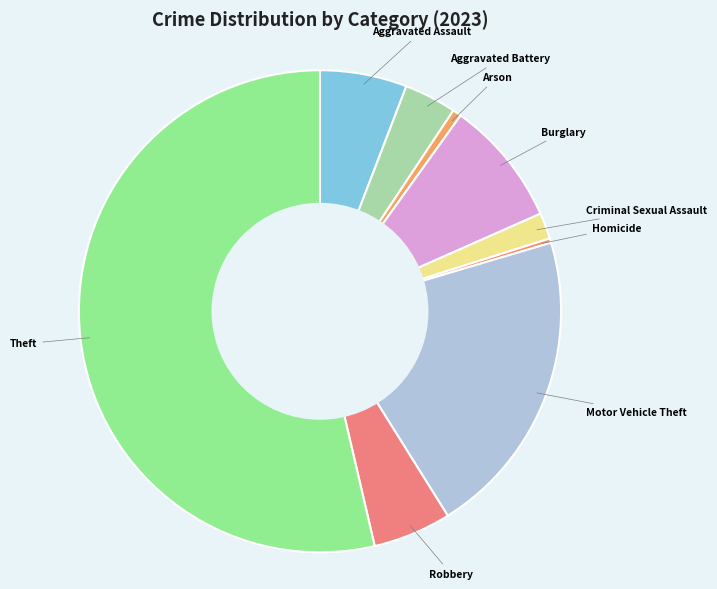

What is the smallest slice in the pie chart?

Homicide